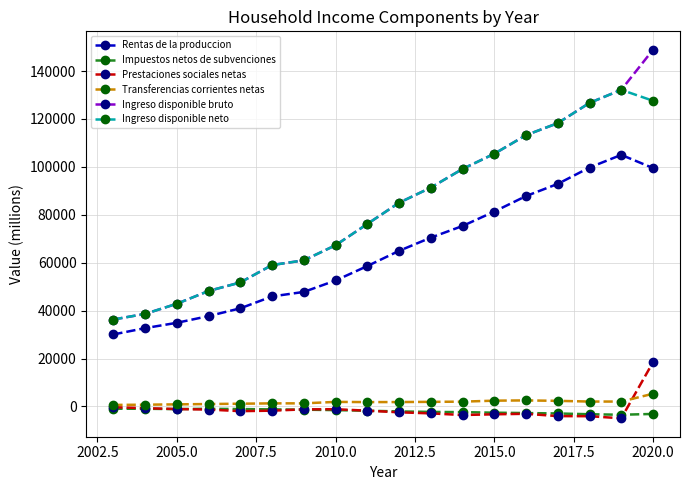

True or false: Rentas de la produccion and Ingreso disponible bruto intersect in this chart.

False